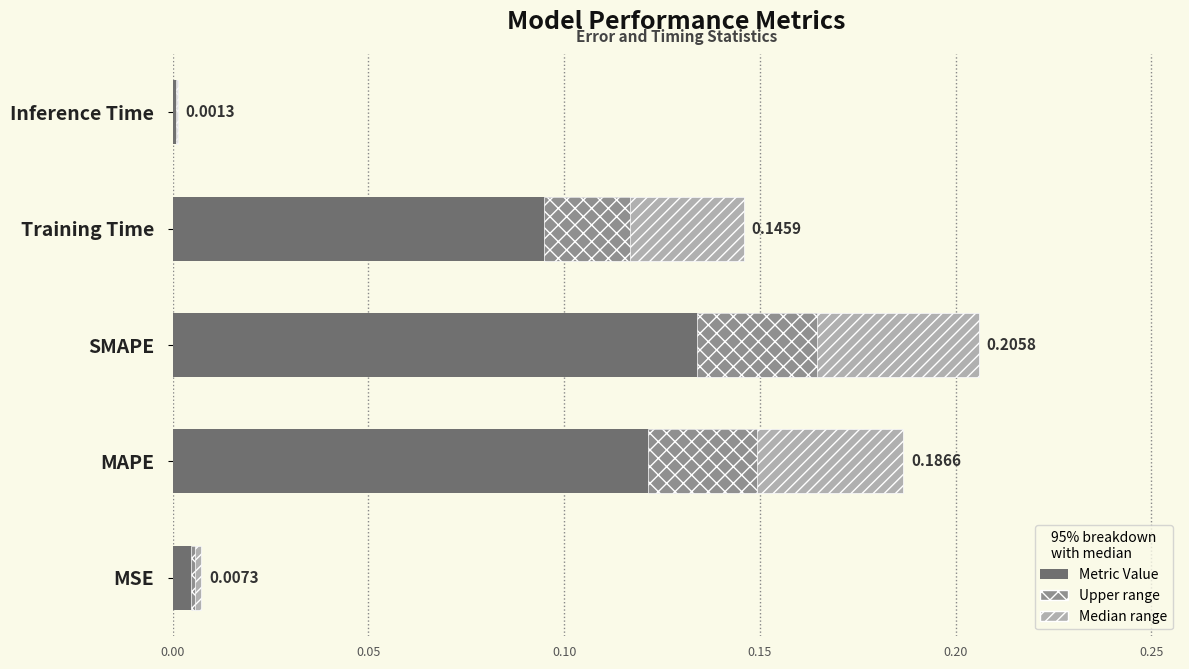

Is it true that the value at MSE is 0.0?

True